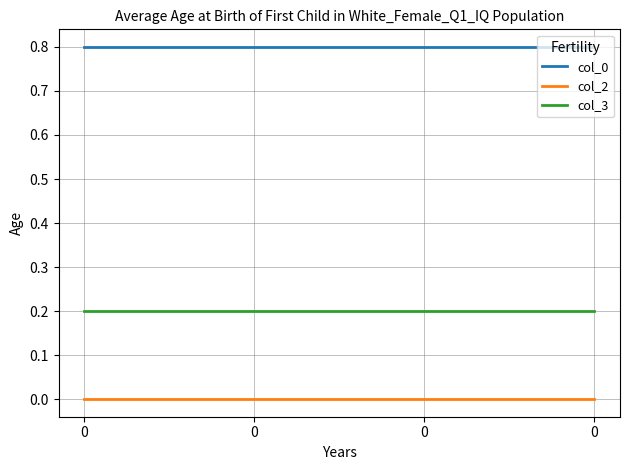

True or false: col_2 and col_3 intersect in this chart.

False